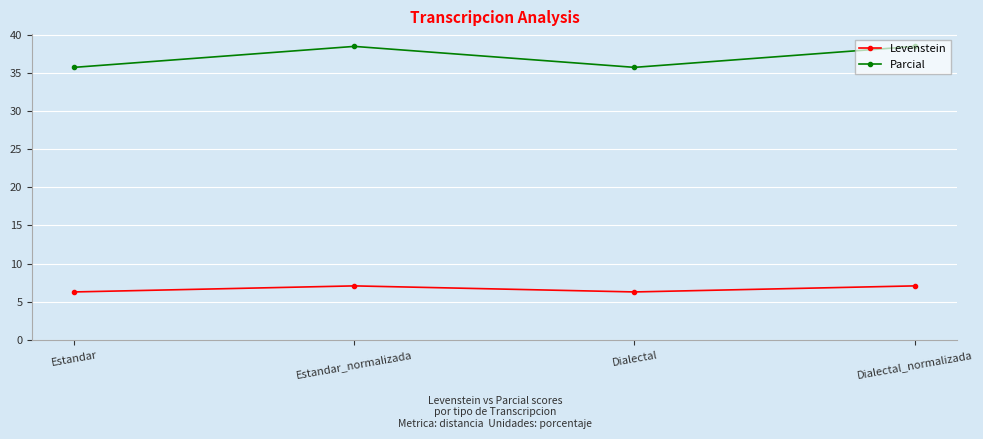

True or false: Levenstein and Parcial intersect in this chart.

False